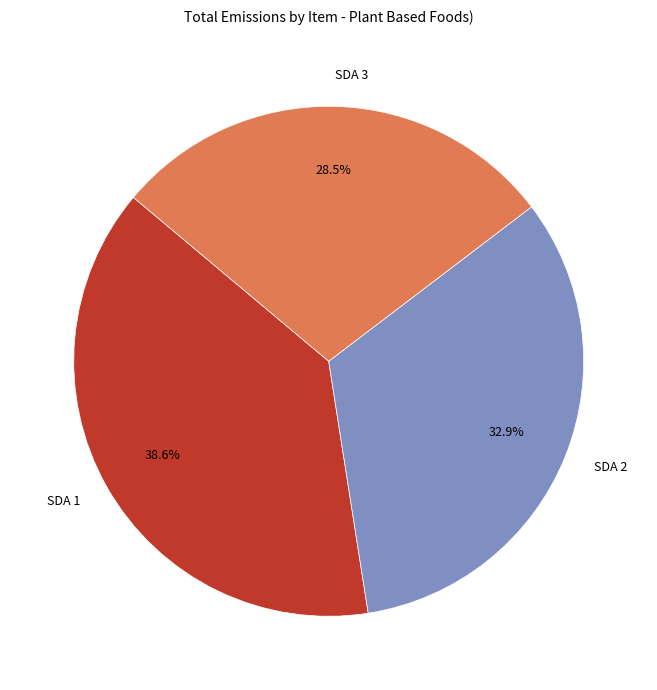

Count the number of slices in the pie.

3